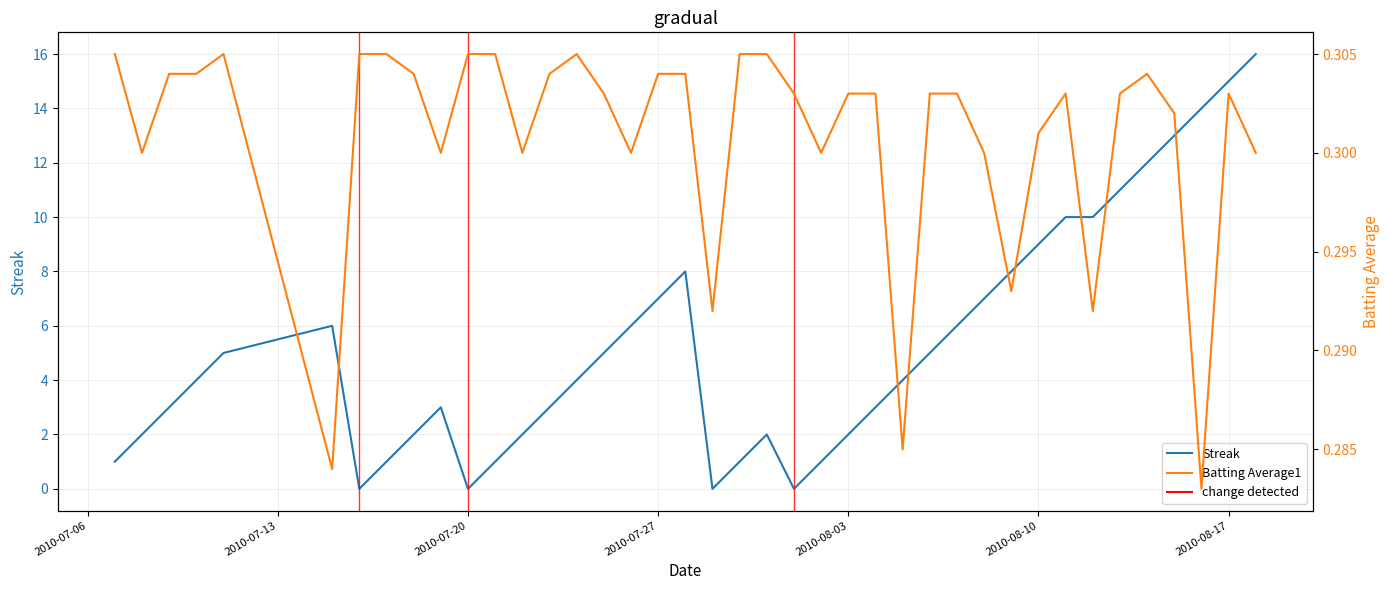

Reading left to right, transcribe all the data shown in this chart.

Streak: 1.0	2.0	3.0	4.0	5.0	6.0	0.0	1.0	2.0	3.0	0.0	1.0	2.0	3.0	4.0	5.0	6.0	7.0	8.0	0.0	1.0	2.0	0.0	1.0	2.0	3.0	4.0	5.0	6.0	7.0	8.0	9.0	10.0	10.0	11.0	12.0	13.0	14.0	15.0	16.0
Batting Average1: 0.3	0.3	0.3	0.3	0.3	0.3	0.3	0.3	0.3	0.3	0.3	0.3	0.3	0.3	0.3	0.3	0.3	0.3	0.3	0.3	0.3	0.3	0.3	0.3	0.3	0.3	0.3	0.3	0.3	0.3	0.3	0.3	0.3	0.3	0.3	0.3	0.3	0.3	0.3	0.3